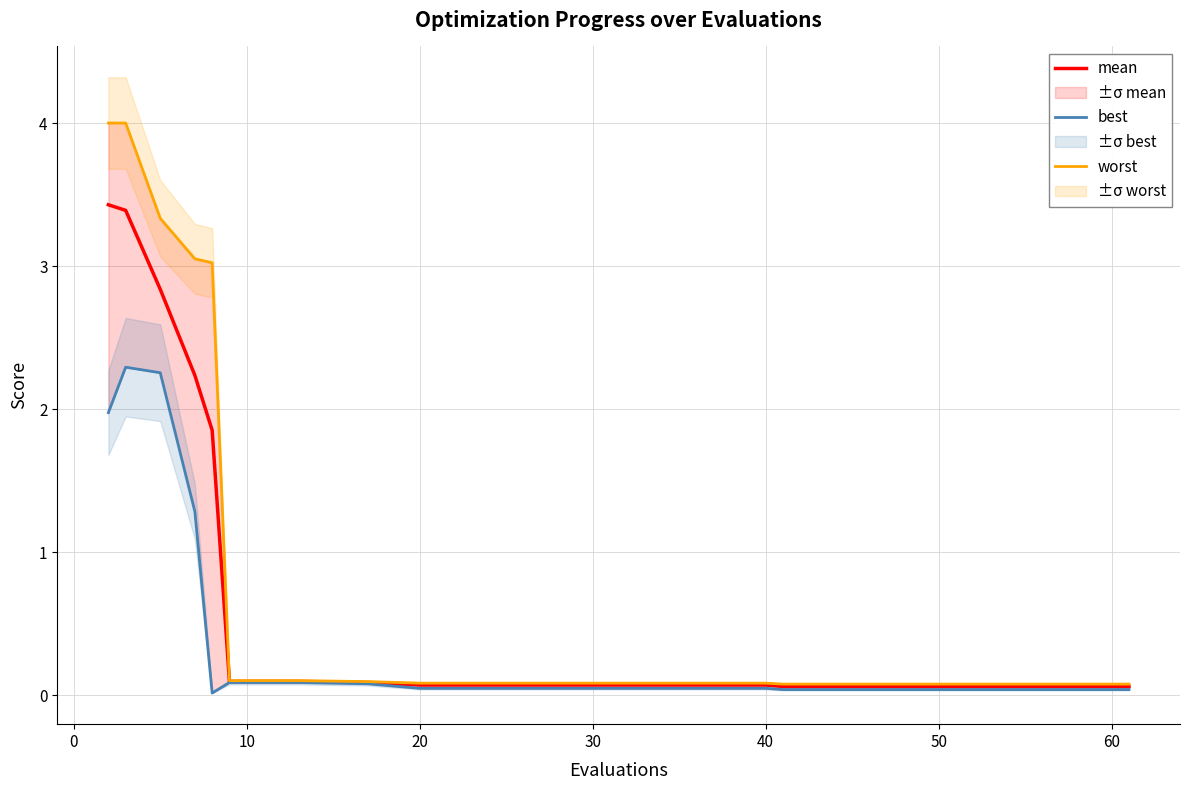

What is the maximum value for mean?

3.4